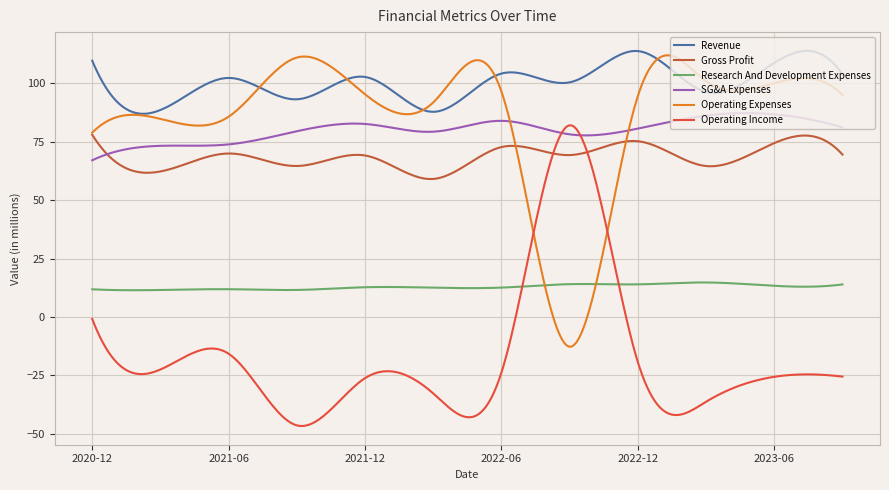

True or false: Revenue and Research And Development Expenses intersect in this chart.

False